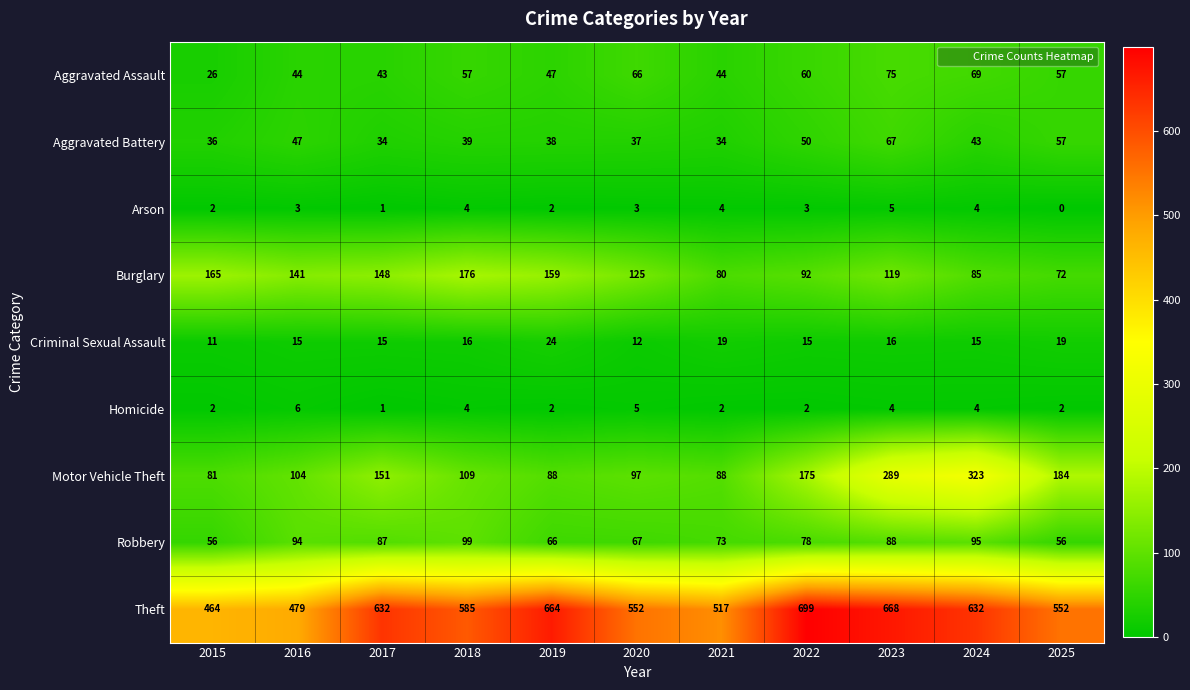

Rank the series by their maximum value, from highest to lowest.

Theft, Motor Vehicle Theft, Burglary, Robbery, Aggravated Assault, Aggravated Battery, Criminal Sexual Assault, Homicide, Arson